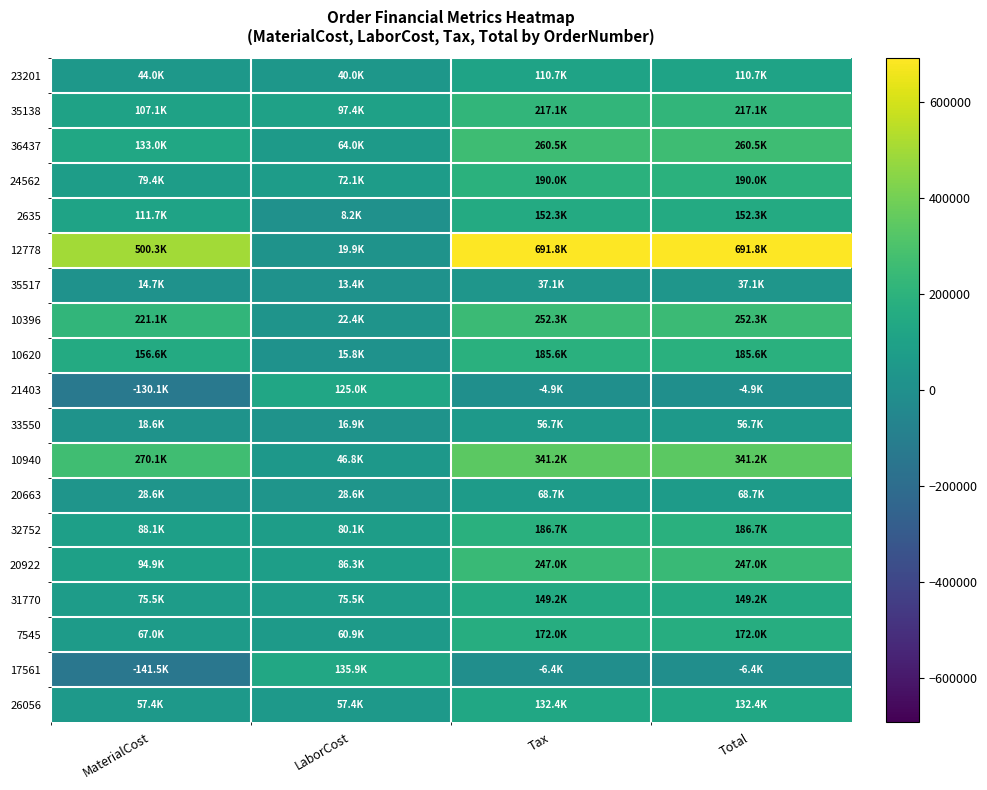

Which series has the largest range (max minus min)?

12778